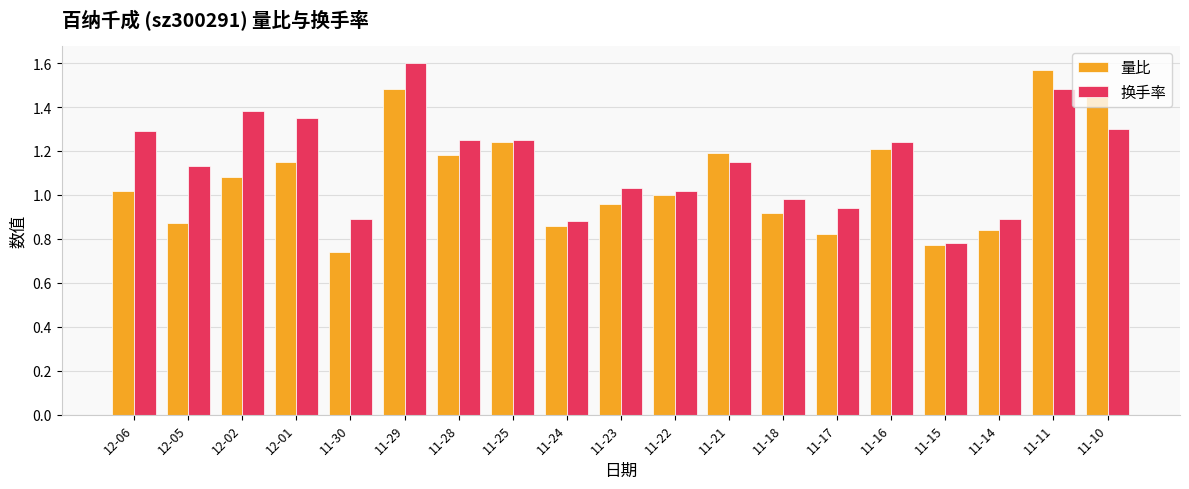

Which series changed the most between 11-15 and 11-10?

量比